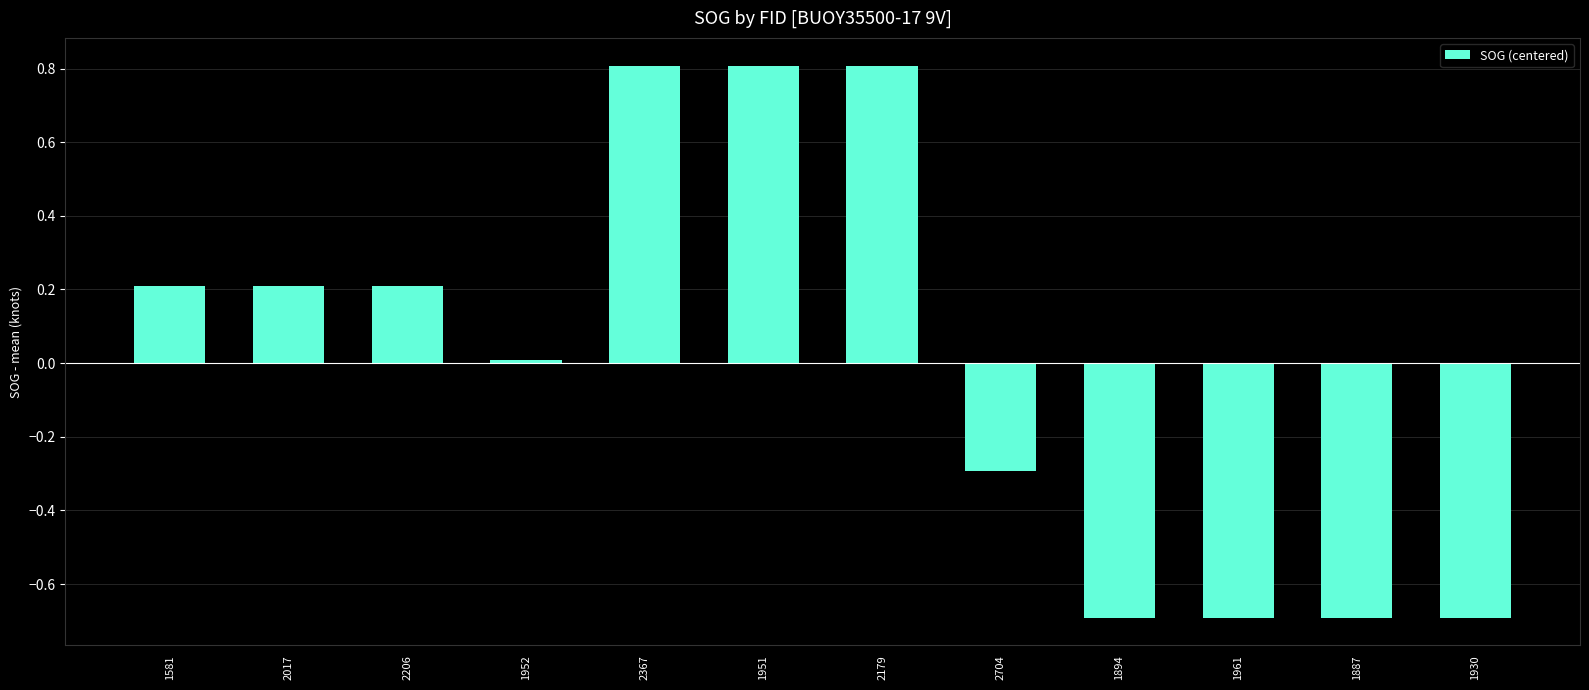

What is the label of the 1st bar from the right?

1930